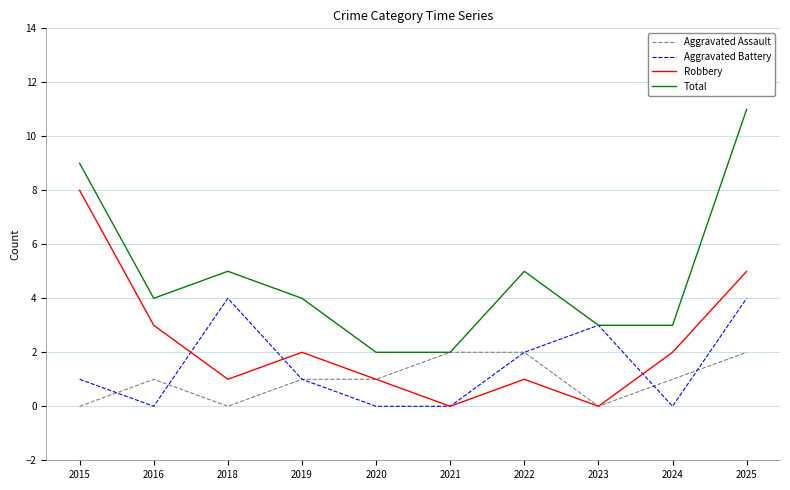

Rank the series by their maximum value, from lowest to highest.

Aggravated Assault, Aggravated Battery, Robbery, Total